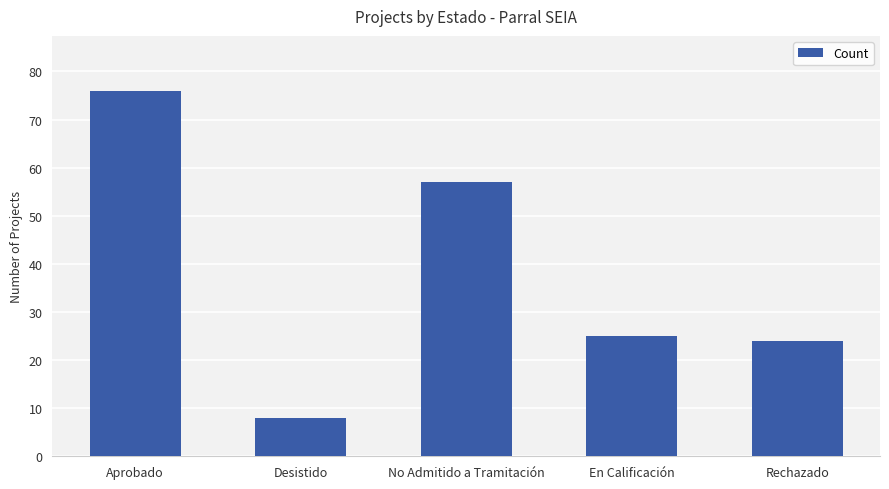

Are the bars horizontal?

No